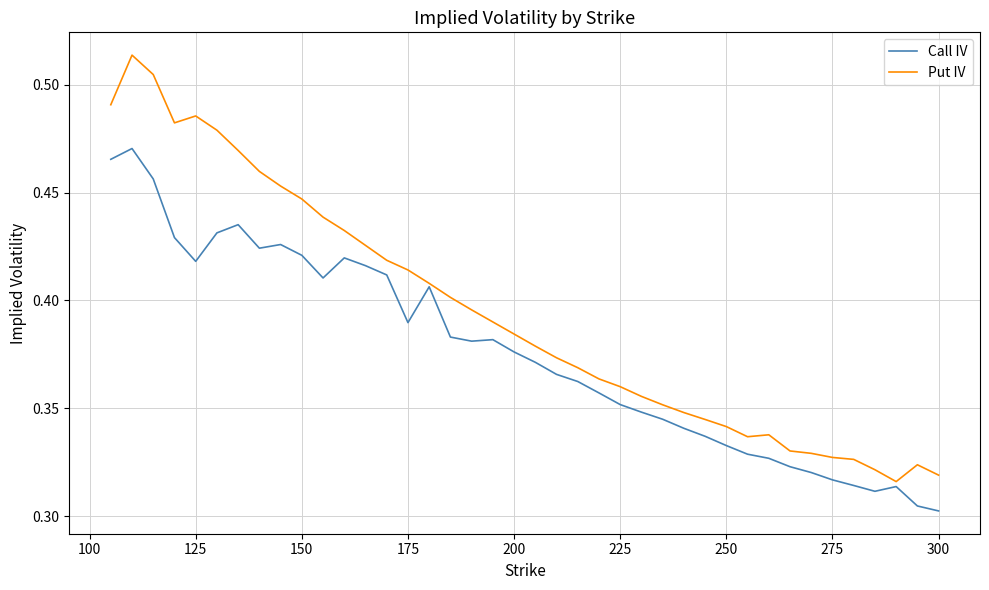

Which series has the largest total across all categories?

Put IV